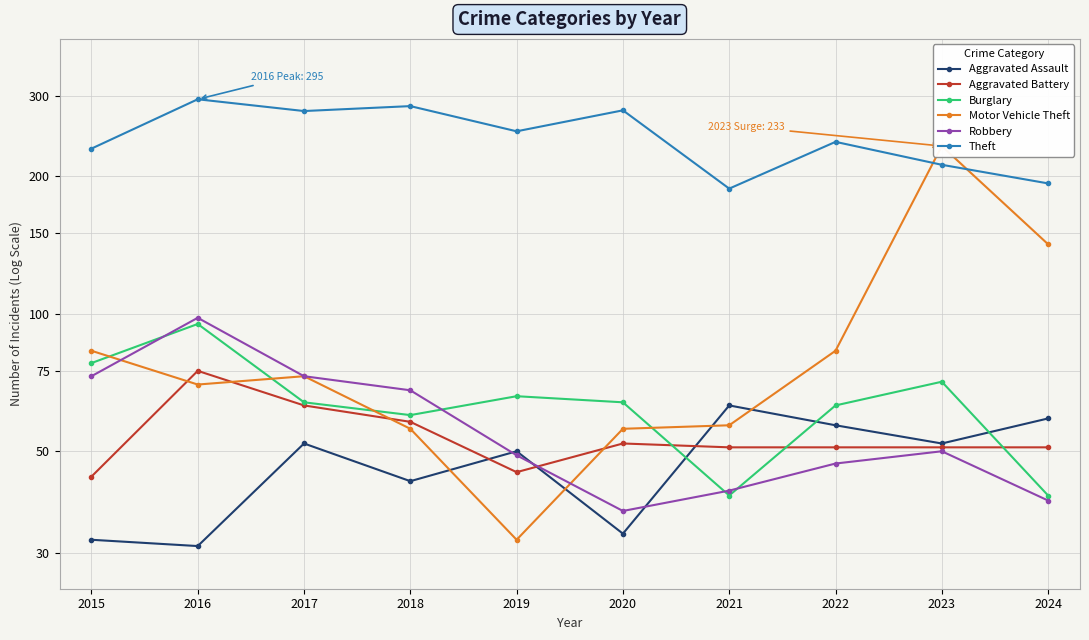

Is it true that Theft equals 412 at 2016?

False